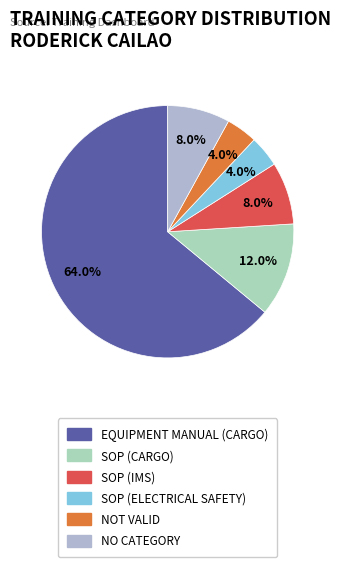

Is there a majority slice in this chart?

Yes